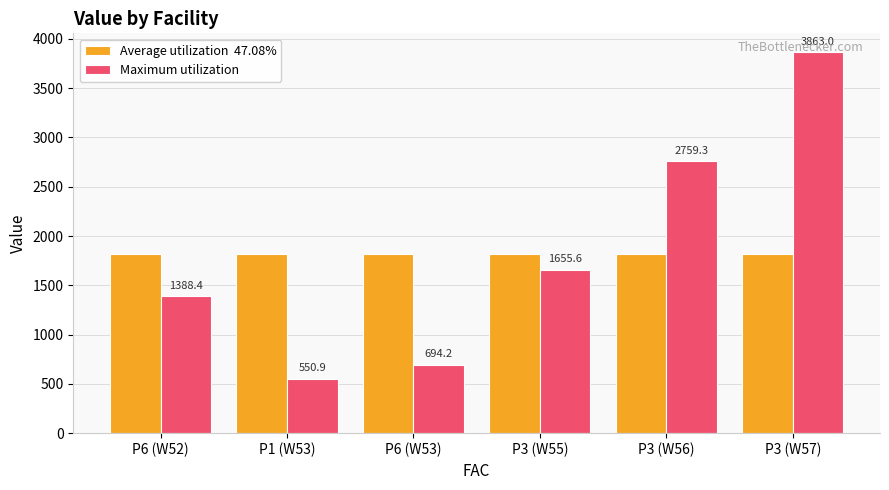

What is the minimum value shown in the chart?

550.9